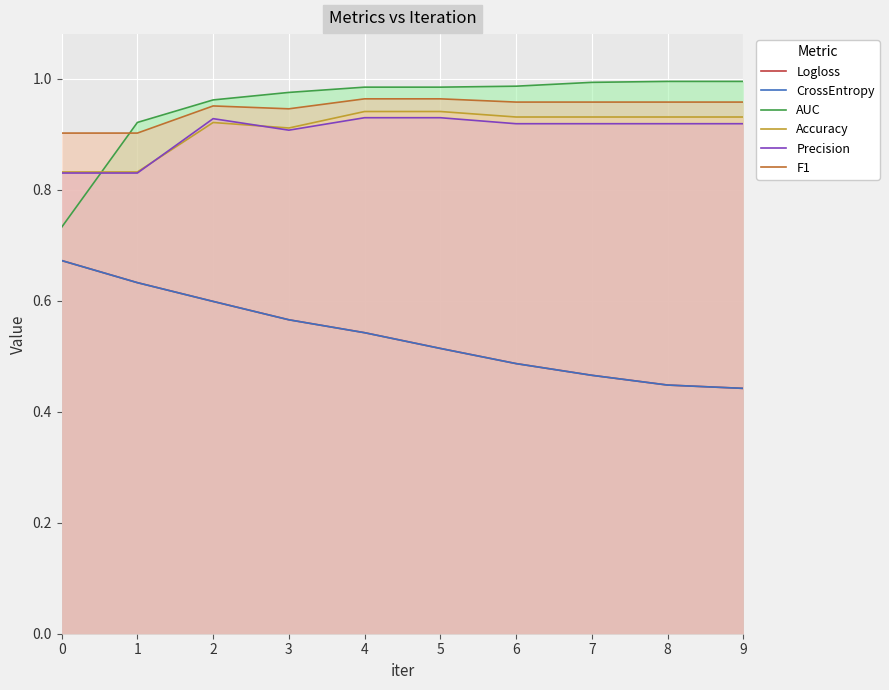

The Accuracy series shows 1.3 at 3. True or false?

False